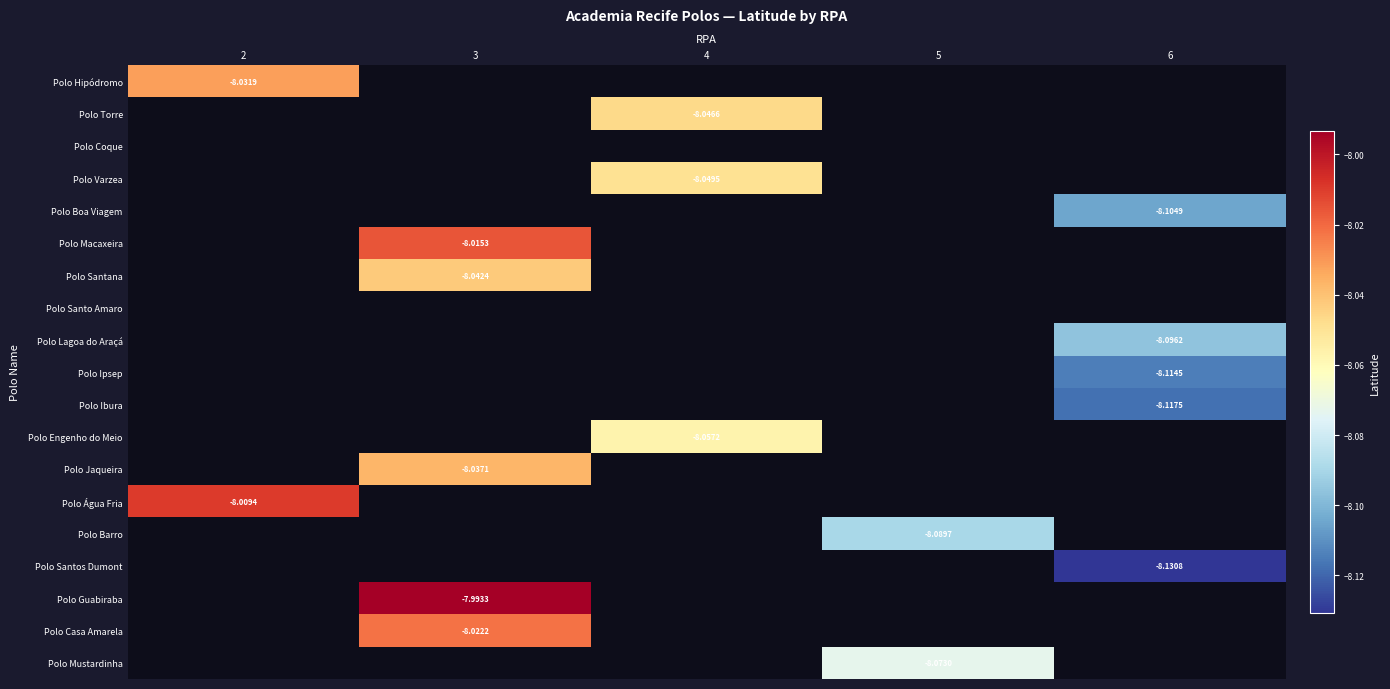

Which has a higher value, 2 or 3?

3